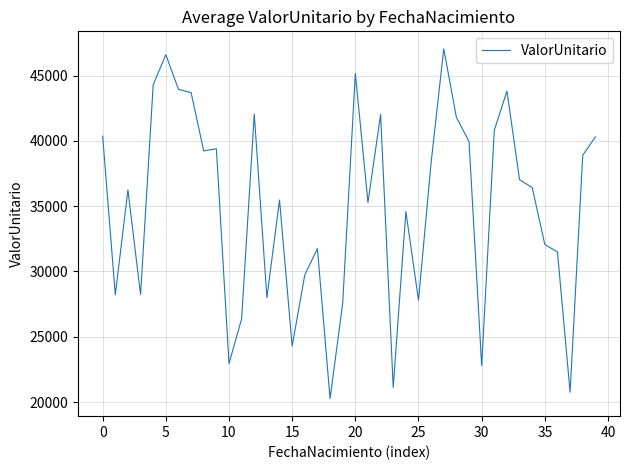

What is the greatest value displayed?

47049.6